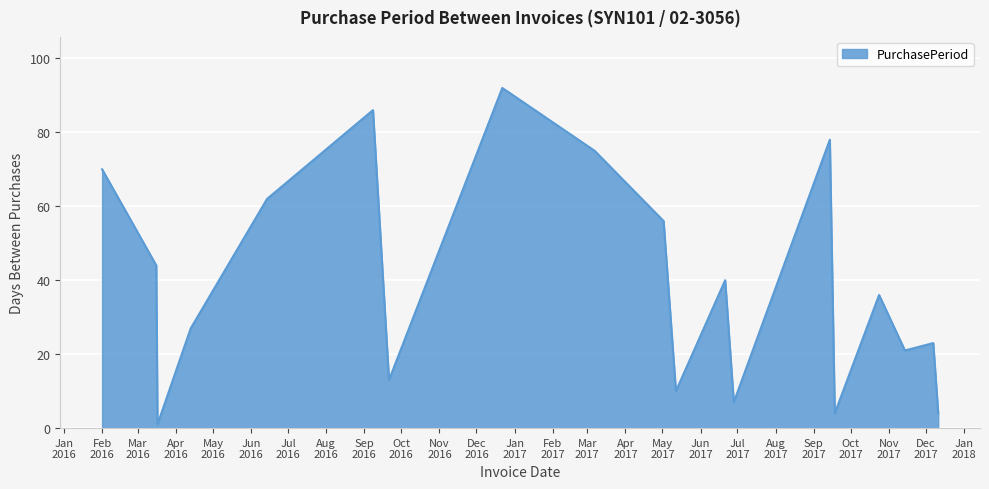

What is the difference between the maximum and minimum values?

91